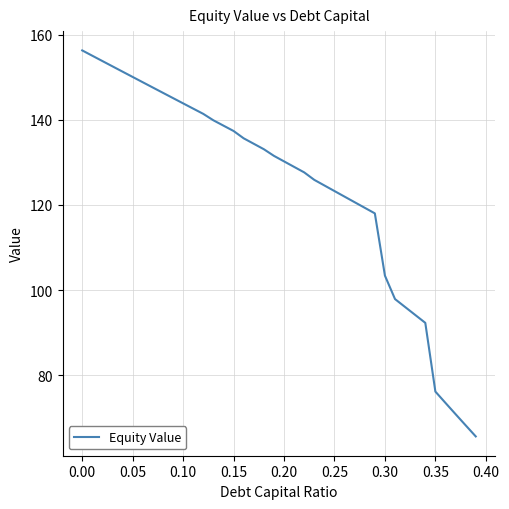

How many distinct data groups are displayed?

1